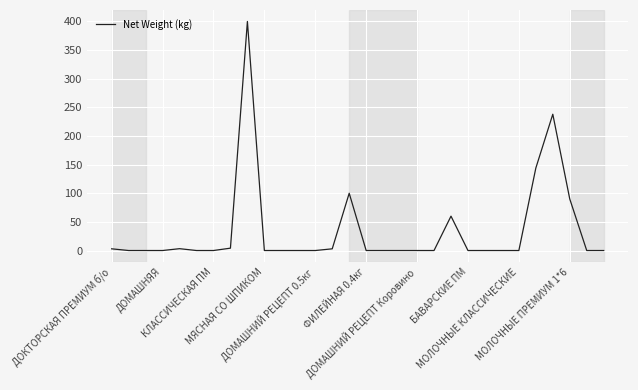

What is the maximum value shown in the chart?

400.0